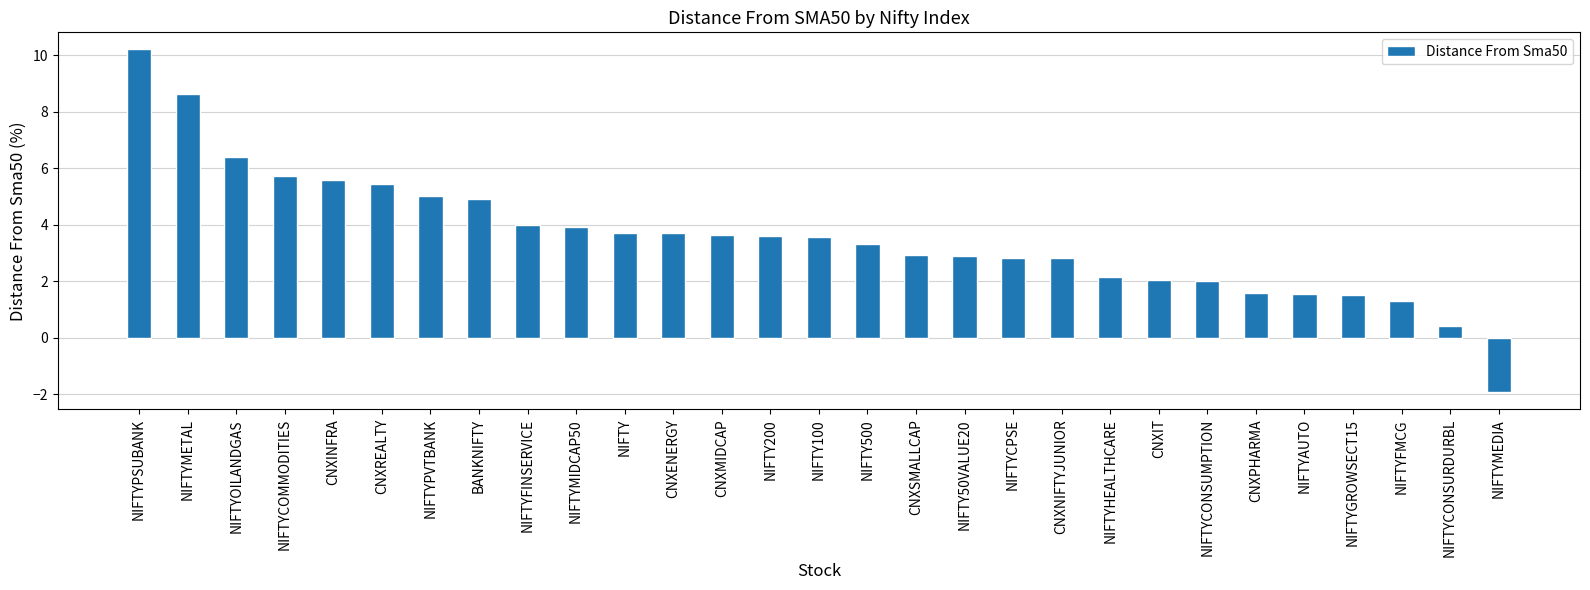

What is the difference between the second highest and second lowest values?

8.2